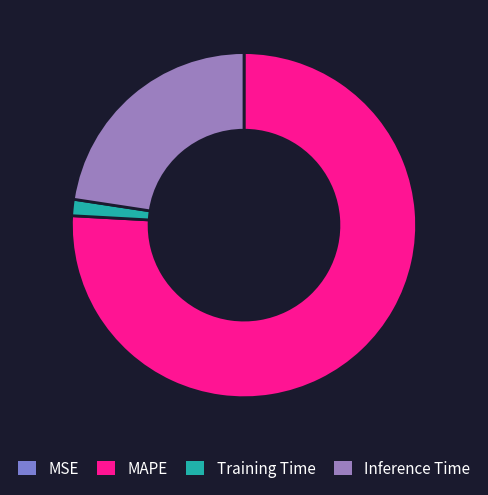

To the nearest percent, what portion does Training Time represent?

2%